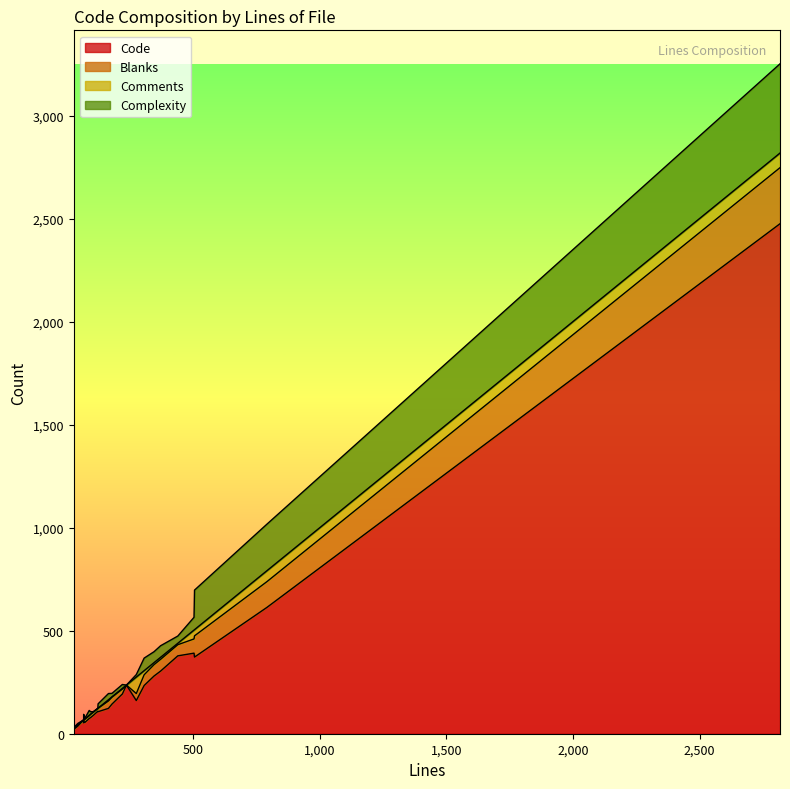

Which has a higher value, 6 or 7?

7